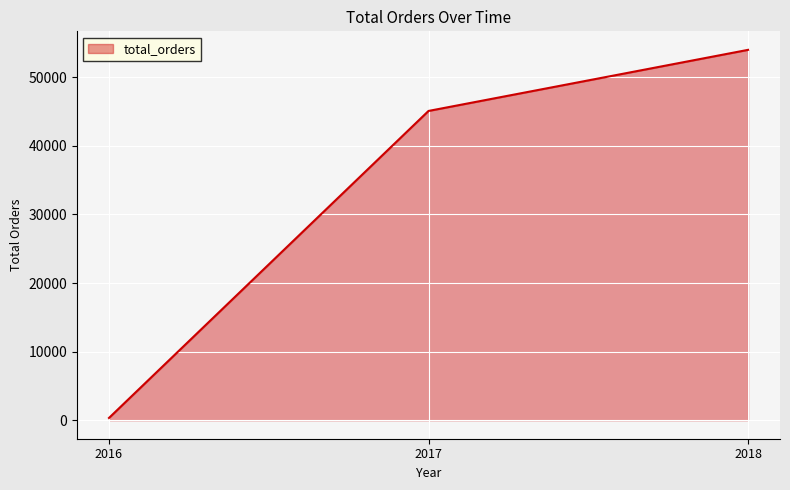

Does the chart have visible grid lines?

Yes